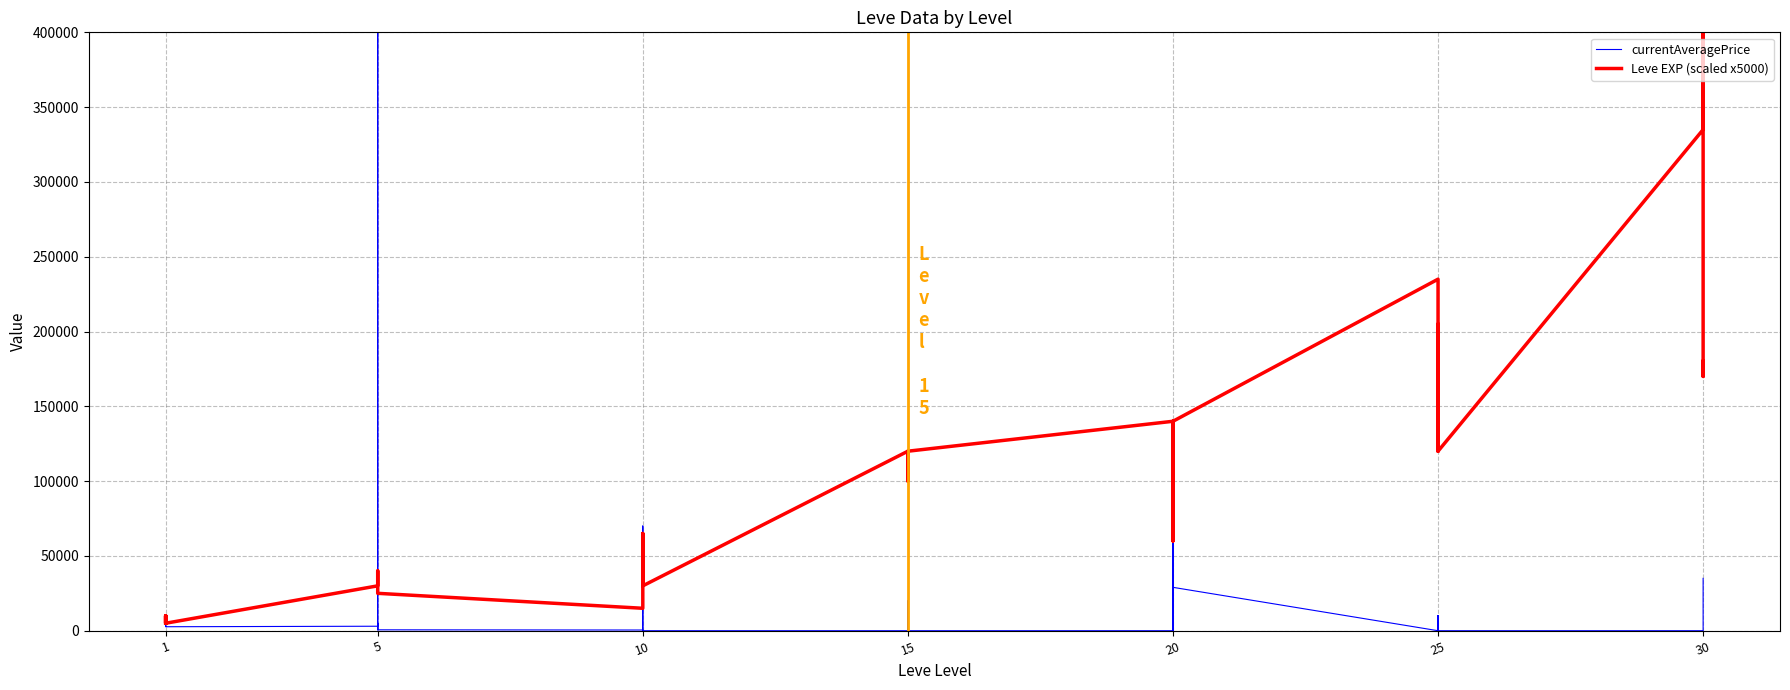

Is it true that Leve EXP (scaled x5000) equals 15551.2 at 5?

False